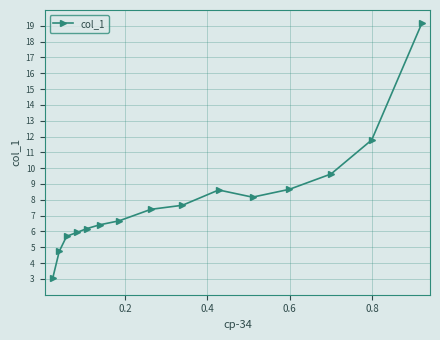

What is the difference between the maximum and minimum values?

16.1